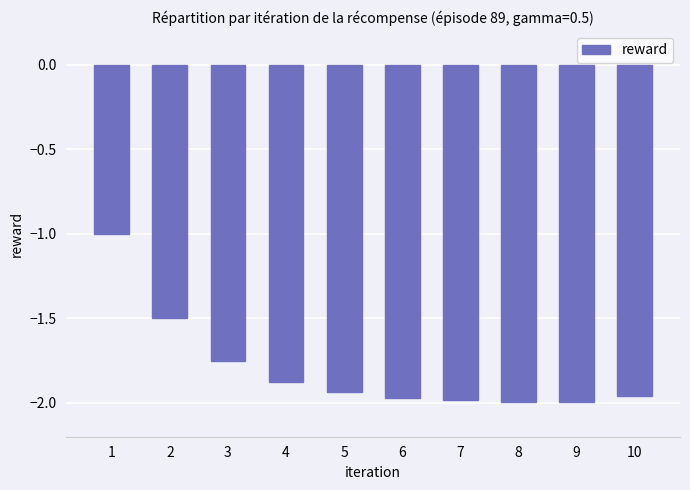

Count the values in the range -1 to 0.

1